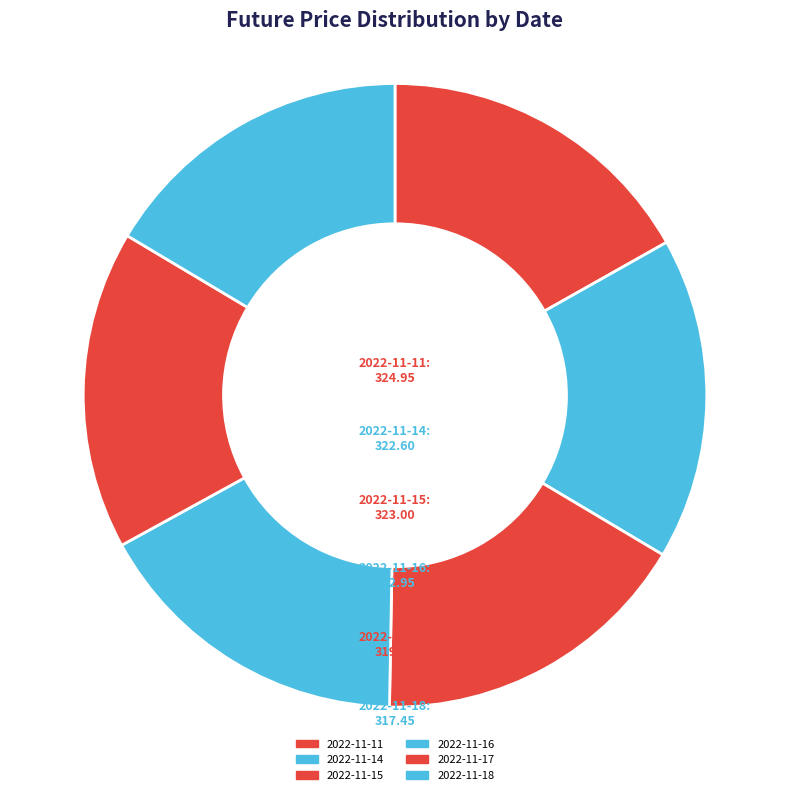

Is it true that 2022-11-16 is 7% of the pie?

False